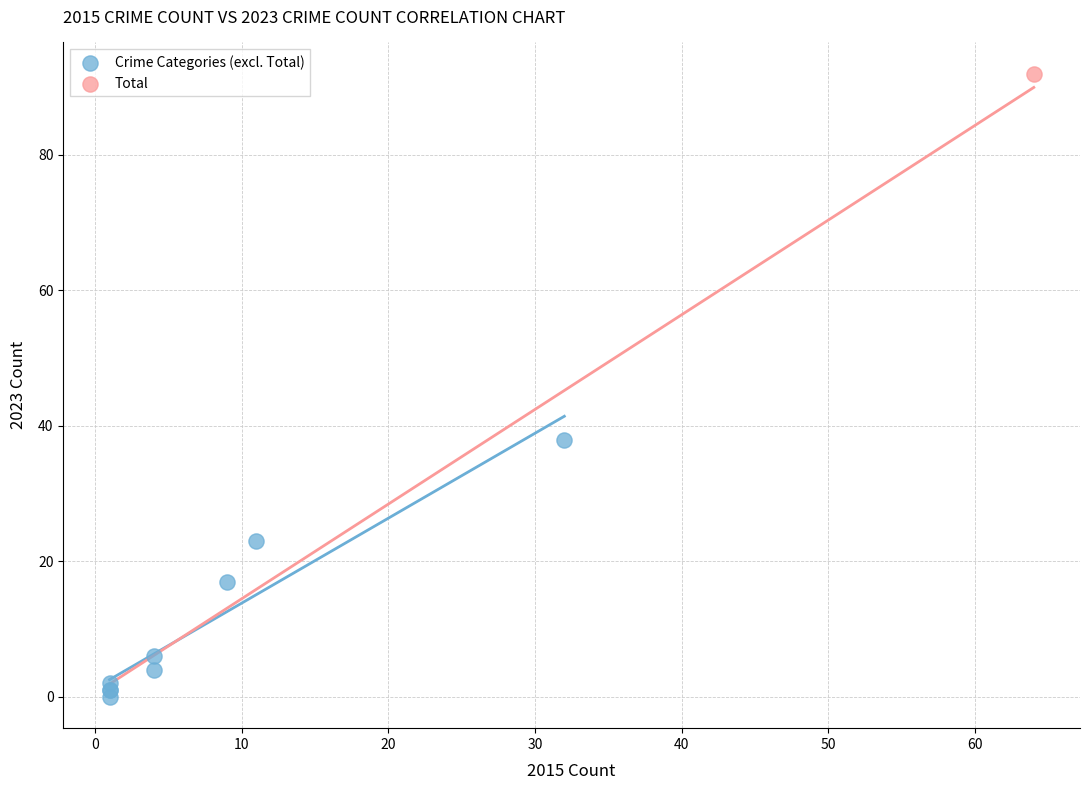

What are all the series names shown in the legend?

Crime Categories (excl. Total), Total